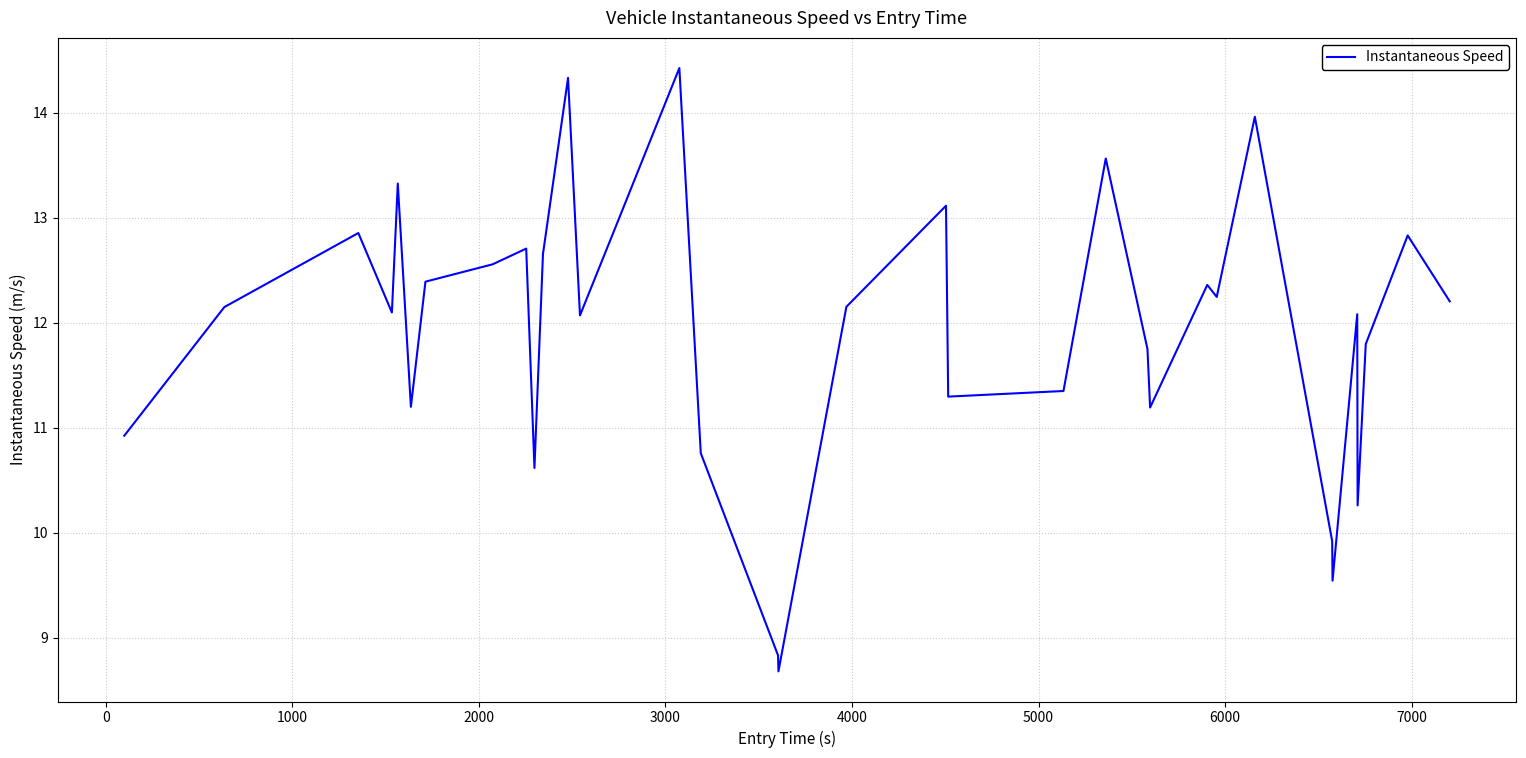

How many series are shown in this chart?

1